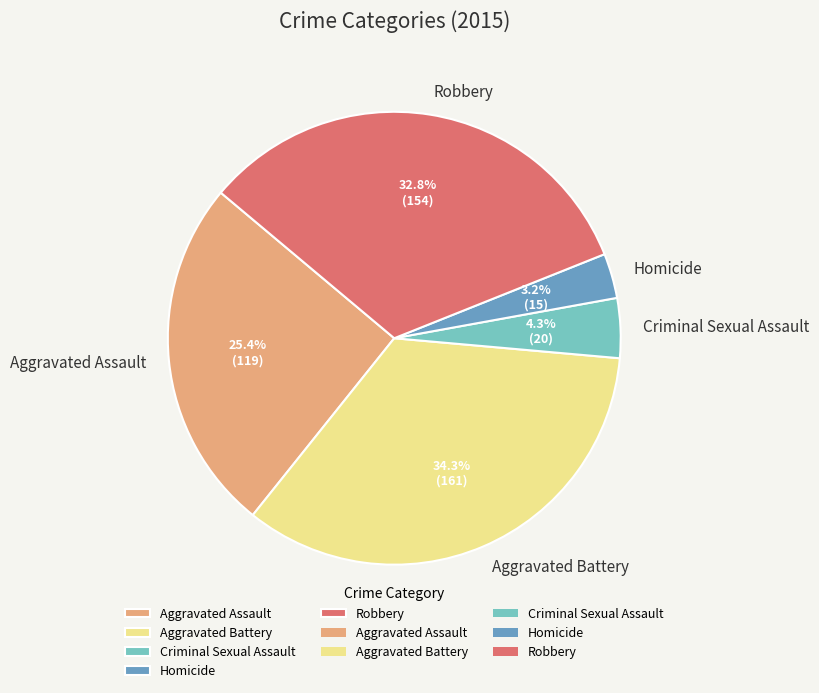

What percentage is the Criminal Sexual Assault slice, to the nearest percent?

4%